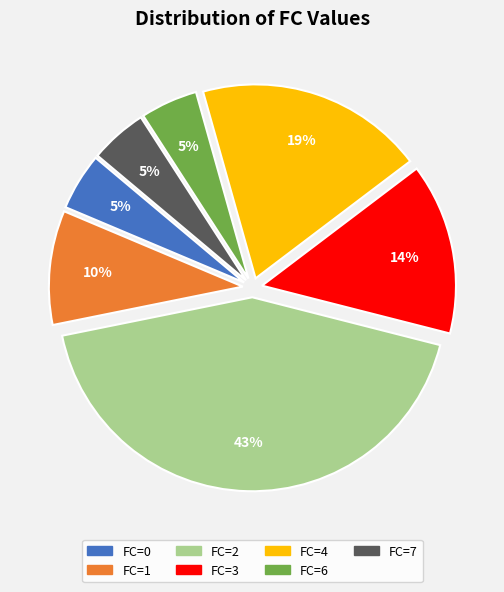

How many segments does this pie chart have?

7